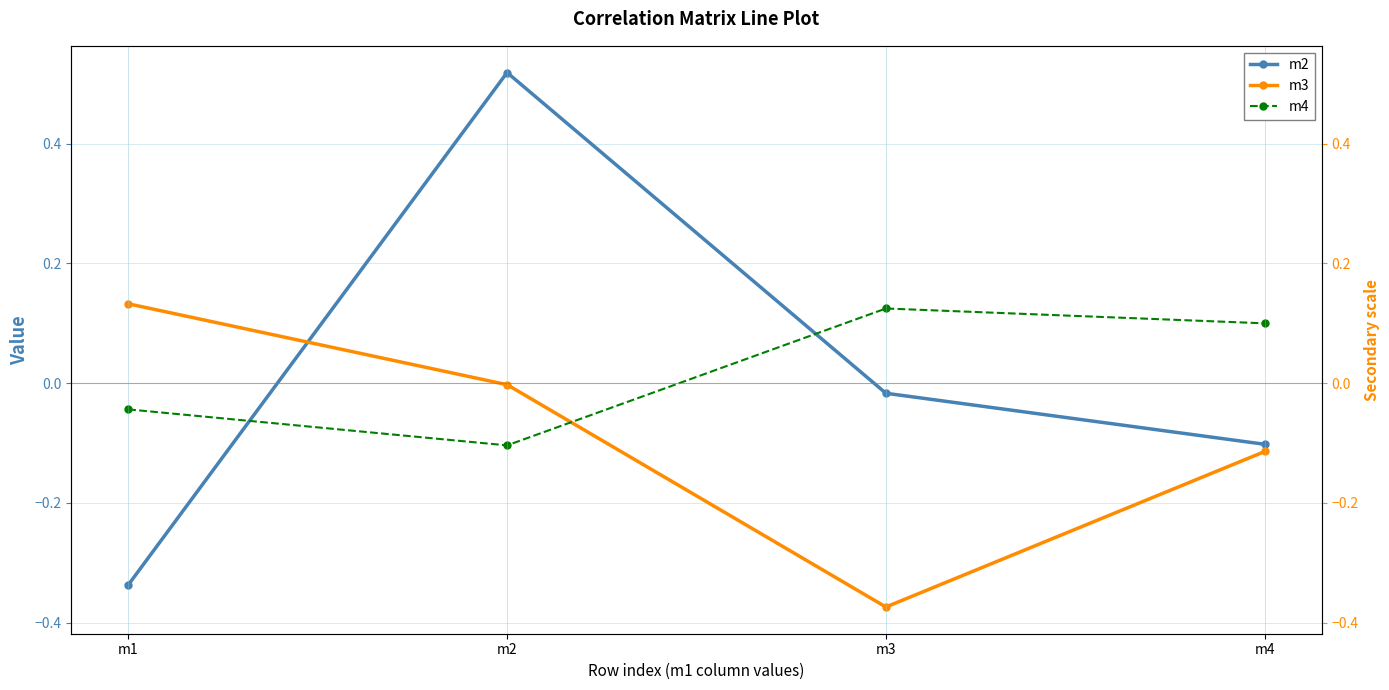

Rank the categories by m4 value from highest to lowest.

m3, m4, m1, m2